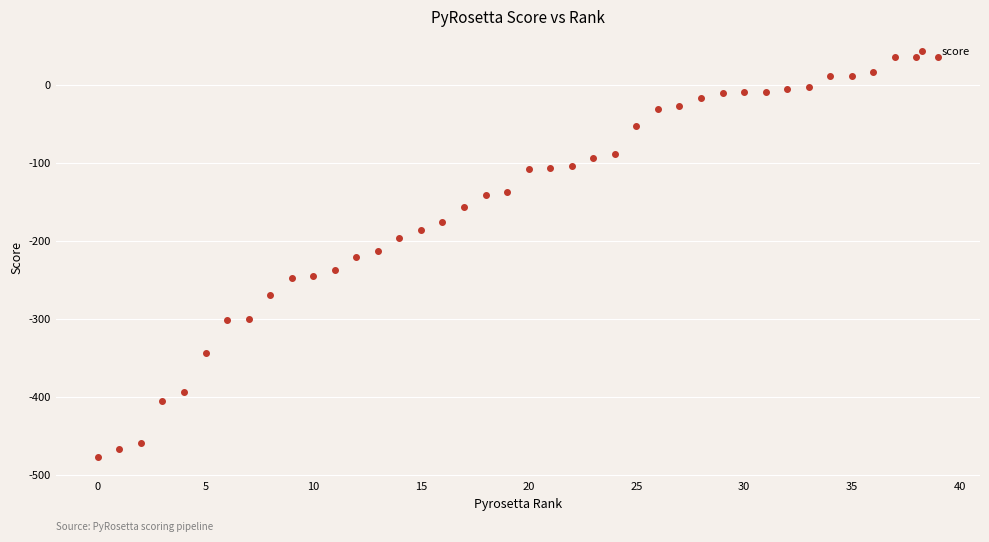

What is the smallest value displayed?

-477.4